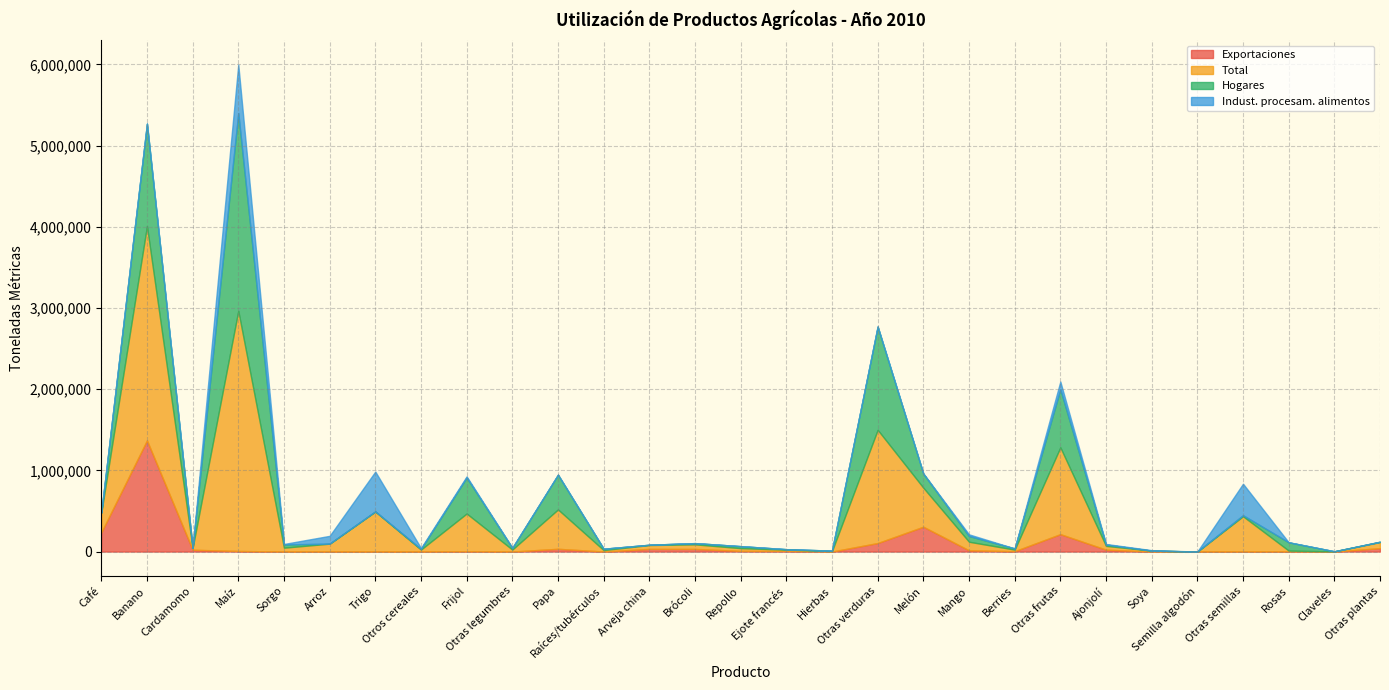

Between which two adjacent categories do Indust. procesam. alimentos and Exportaciones first intersect?

Cardamomo and Maíz